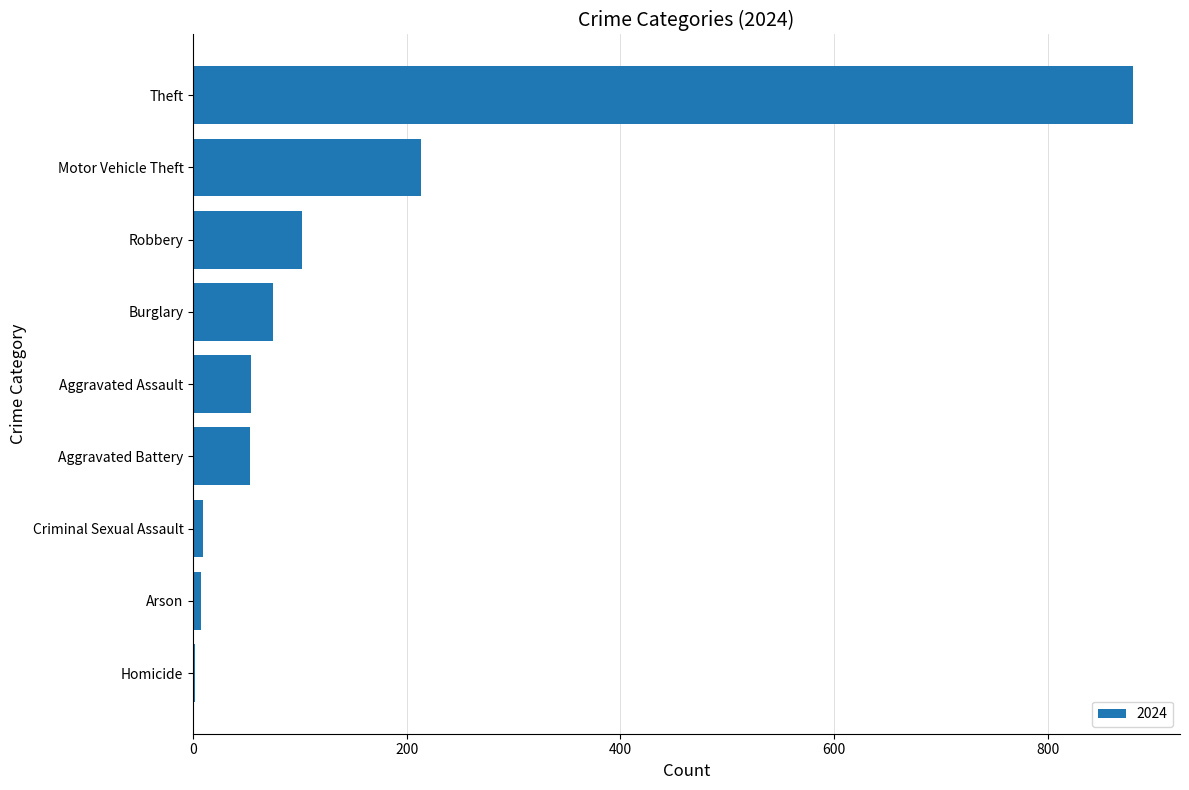

What is the sum of the values at Aggravated Assault and Aggravated Battery?

107